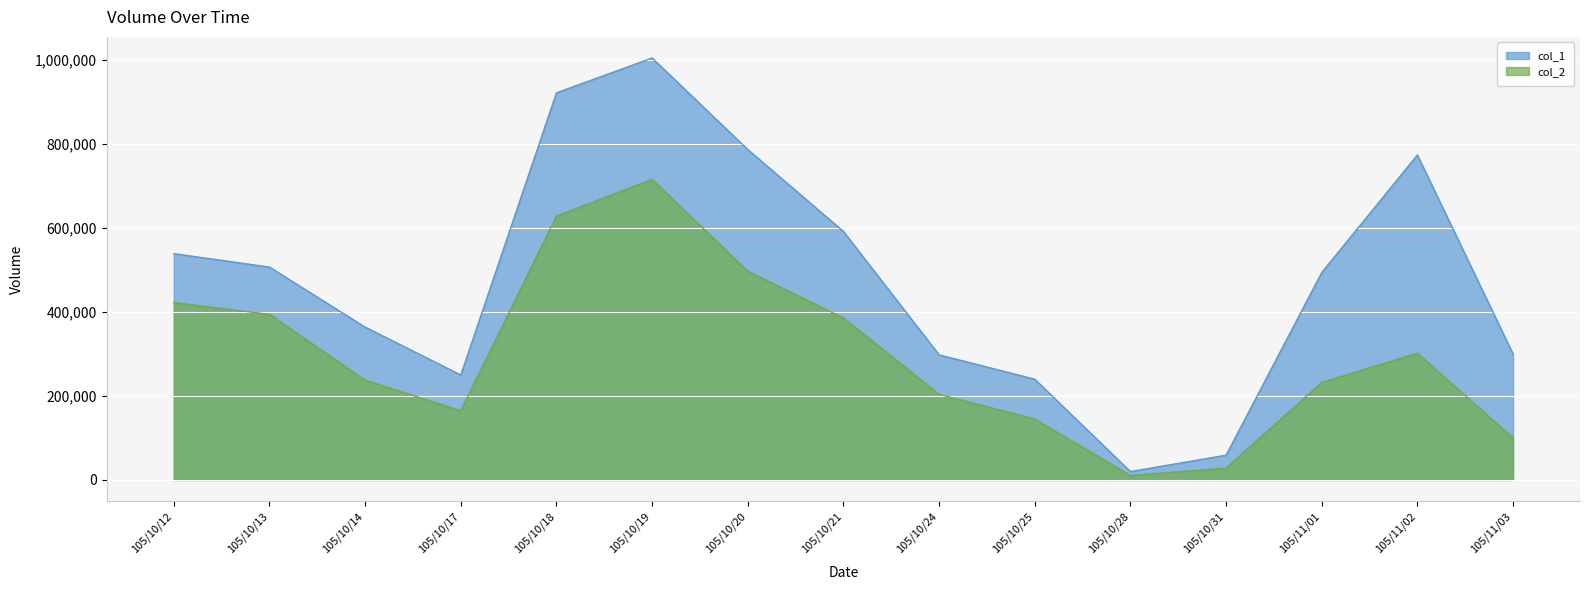

Reading left to right, what are all the values shown in this chart?

col_1: 105/10/12=539000	105/10/13=507000	105/10/14=364000	105/10/17=250000	105/10/18=922000	105/10/19=1005000	105/10/20=787000	105/10/21=592000	105/10/24=298000	105/10/25=240000	105/10/28=20000	105/10/31=59000	105/11/01=494000	105/11/02=774000	105/11/03=300000
col_2: 105/10/12=422340	105/10/13=394450	105/10/14=237770	105/10/17=165000	105/10/18=628390	105/10/19=715960	105/10/20=497160	105/10/21=385870	105/10/24=204000	105/10/25=145090	105/10/28=10600	105/10/31=28320	105/11/01=232180	105/11/02=301940	105/11/03=100000